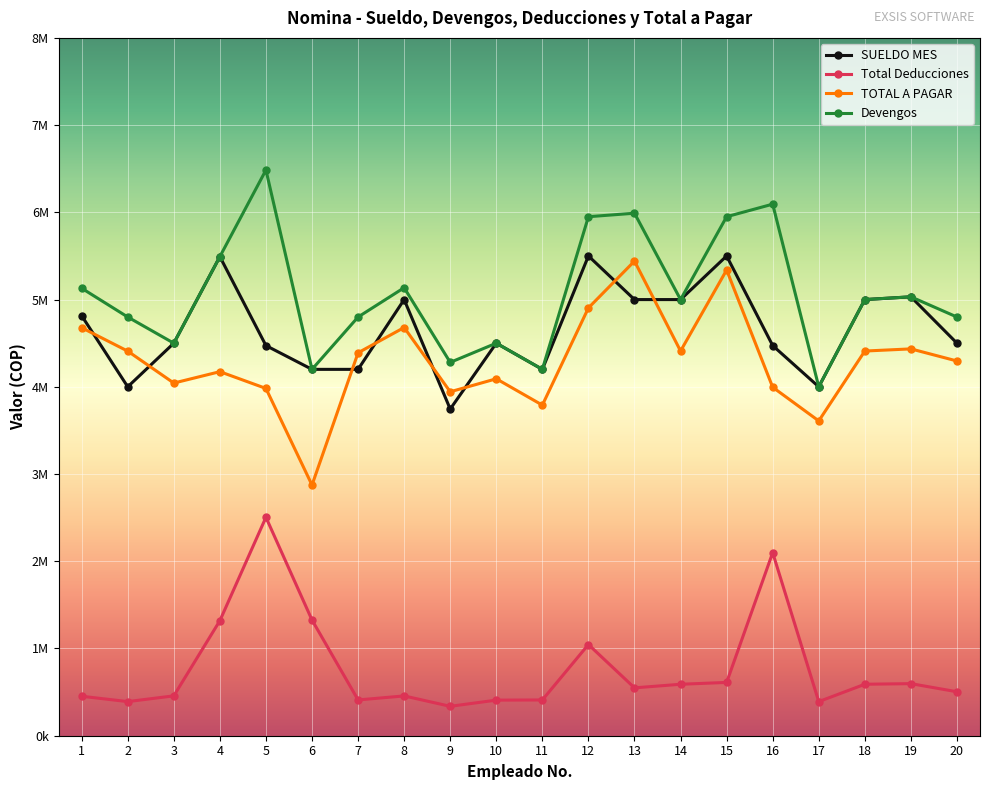

Does the chart have visible grid lines?

Yes